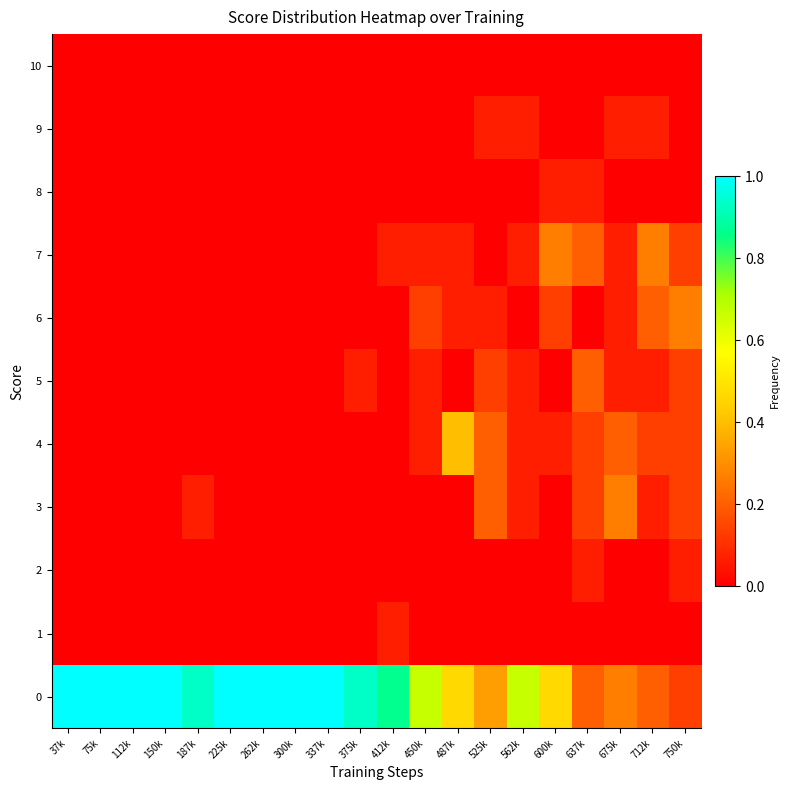

Reading left to right, list all the values displayed in this chart.

0: 37k=1.0	75k=1.0	112k=1.0	150k=1.0	187k=0.9	225k=1.0	262k=1.0	300k=1.0	337k=1.0	375k=0.9	412k=0.9	450k=0.7	487k=0.5	525k=0.3	562k=0.7	600k=0.5	637k=0.2	675k=0.3	712k=0.2	750k=0.1
1: 37k=0.0	75k=0.0	112k=0.0	150k=0.0	187k=0.0	225k=0.0	262k=0.0	300k=0.0	337k=0.0	375k=0.0	412k=0.1	450k=0.0	487k=0.0	525k=0.0	562k=0.0	600k=0.0	637k=0.0	675k=0.0	712k=0.0	750k=0.0
2: 37k=0.0	75k=0.0	112k=0.0	150k=0.0	187k=0.0	225k=0.0	262k=0.0	300k=0.0	337k=0.0	375k=0.0	412k=0.0	450k=0.0	487k=0.0	525k=0.0	562k=0.0	600k=0.0	637k=0.1	675k=0.0	712k=0.0	750k=0.1
3: 37k=0.0	75k=0.0	112k=0.0	150k=0.0	187k=0.1	225k=0.0	262k=0.0	300k=0.0	337k=0.0	375k=0.0	412k=0.0	450k=0.0	487k=0.0	525k=0.2	562k=0.1	600k=0.0	637k=0.1	675k=0.3	712k=0.1	750k=0.1
4: 37k=0.0	75k=0.0	112k=0.0	150k=0.0	187k=0.0	225k=0.0	262k=0.0	300k=0.0	337k=0.0	375k=0.0	412k=0.0	450k=0.1	487k=0.4	525k=0.2	562k=0.1	600k=0.1	637k=0.1	675k=0.2	712k=0.1	750k=0.1
5: 37k=0.0	75k=0.0	112k=0.0	150k=0.0	187k=0.0	225k=0.0	262k=0.0	300k=0.0	337k=0.0	375k=0.1	412k=0.0	450k=0.1	487k=0.0	525k=0.1	562k=0.1	600k=0.0	637k=0.2	675k=0.1	712k=0.1	750k=0.1
6: 37k=0.0	75k=0.0	112k=0.0	150k=0.0	187k=0.0	225k=0.0	262k=0.0	300k=0.0	337k=0.0	375k=0.0	412k=0.0	450k=0.1	487k=0.1	525k=0.1	562k=0.0	600k=0.1	637k=0.0	675k=0.1	712k=0.2	750k=0.3
7: 37k=0.0	75k=0.0	112k=0.0	150k=0.0	187k=0.0	225k=0.0	262k=0.0	300k=0.0	337k=0.0	375k=0.0	412k=0.1	450k=0.1	487k=0.1	525k=0.0	562k=0.1	600k=0.3	637k=0.2	675k=0.1	712k=0.3	750k=0.1
8: 37k=0.0	75k=0.0	112k=0.0	150k=0.0	187k=0.0	225k=0.0	262k=0.0	300k=0.0	337k=0.0	375k=0.0	412k=0.0	450k=0.0	487k=0.0	525k=0.0	562k=0.0	600k=0.1	637k=0.1	675k=0.0	712k=0.0	750k=0.0
9: 37k=0.0	75k=0.0	112k=0.0	150k=0.0	187k=0.0	225k=0.0	262k=0.0	300k=0.0	337k=0.0	375k=0.0	412k=0.0	450k=0.0	487k=0.0	525k=0.1	562k=0.1	600k=0.0	637k=0.0	675k=0.1	712k=0.1	750k=0.0
10: 37k=0.0	75k=0.0	112k=0.0	150k=0.0	187k=0.0	225k=0.0	262k=0.0	300k=0.0	337k=0.0	375k=0.0	412k=0.0	450k=0.0	487k=0.0	525k=0.0	562k=0.0	600k=0.0	637k=0.0	675k=0.0	712k=0.0	750k=0.0